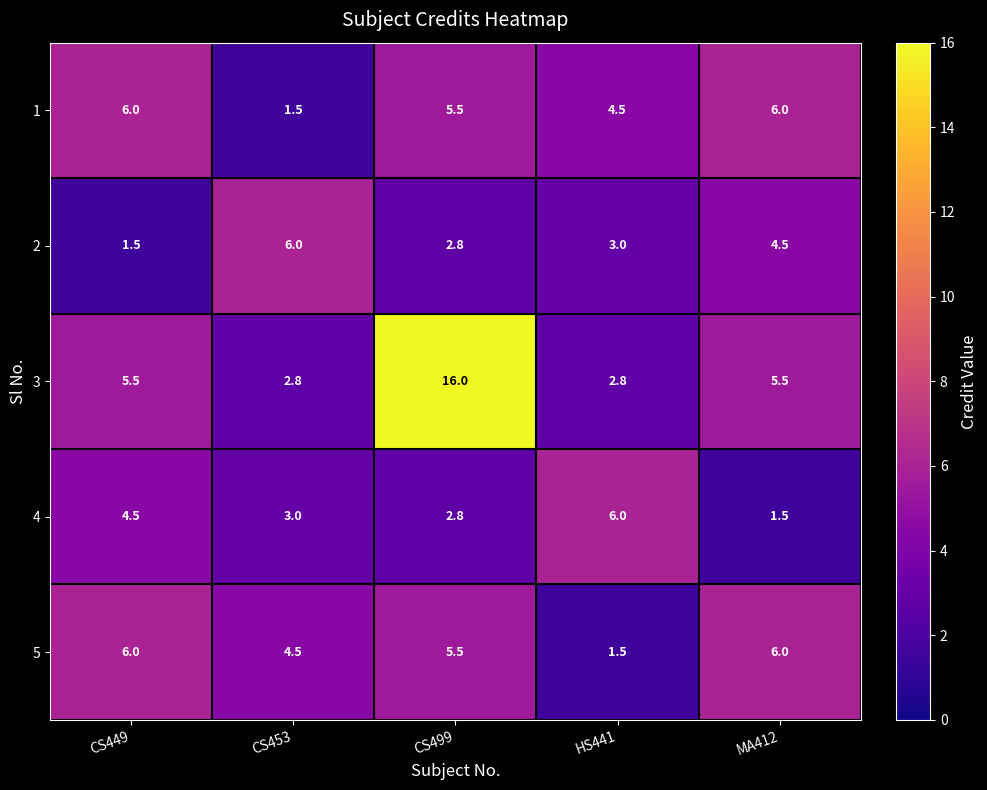

Reading right to left, list all the values displayed in this chart.

1: 6.0	4.5	5.5	1.5	6.0
2: 4.5	3.0	2.8	6.0	1.5
3: 5.5	2.8	16.0	2.8	5.5
4: 1.5	6.0	2.8	3.0	4.5
5: 6.0	1.5	5.5	4.5	6.0